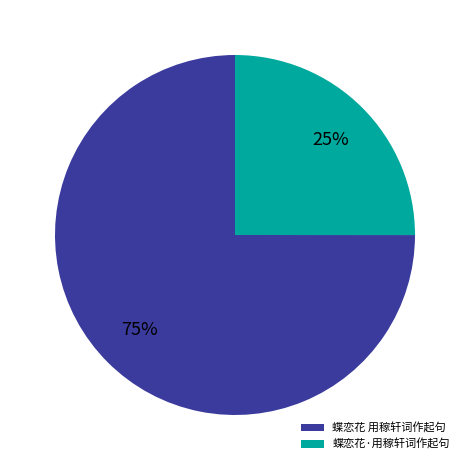

Which slice is the largest?

蝶恋花 用稼轩词作起句